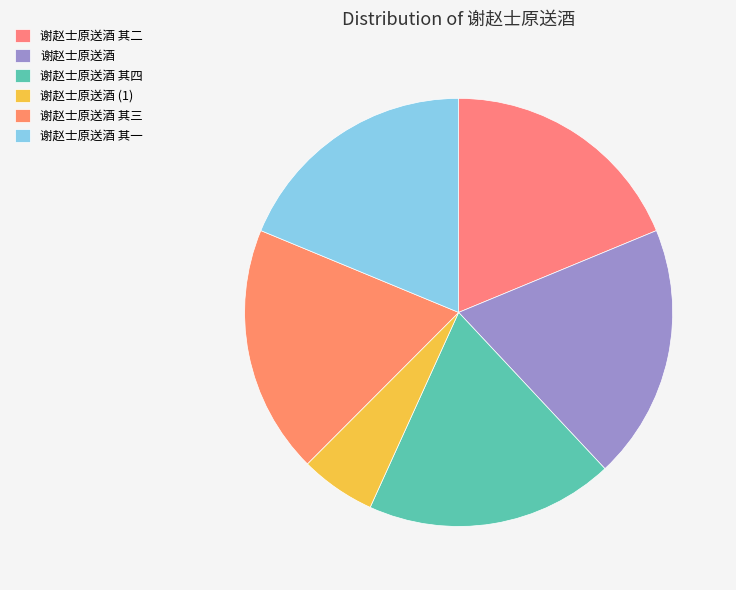

Does 谢赵士原送酒 represent more than half of the total?

No